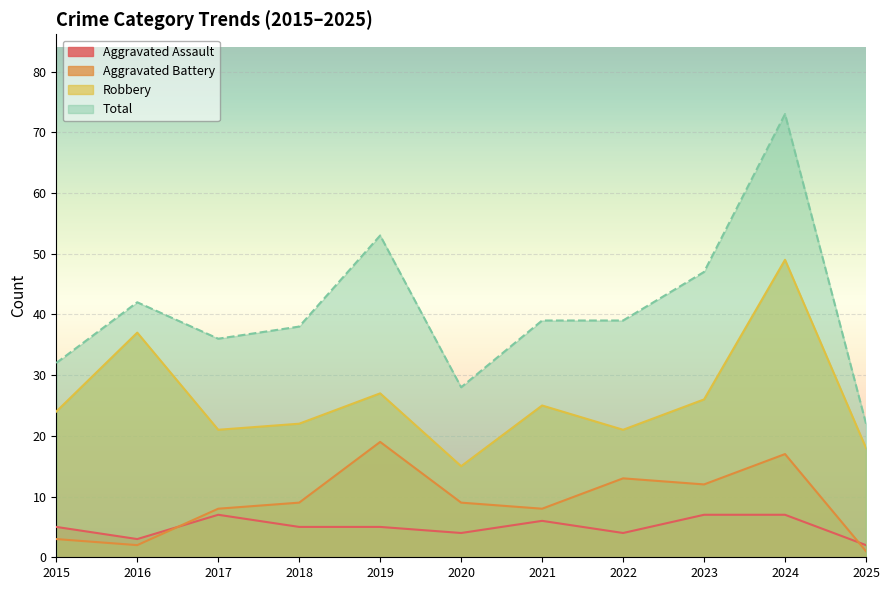

How many values in the Aggravated Assault series exceed 5?

4